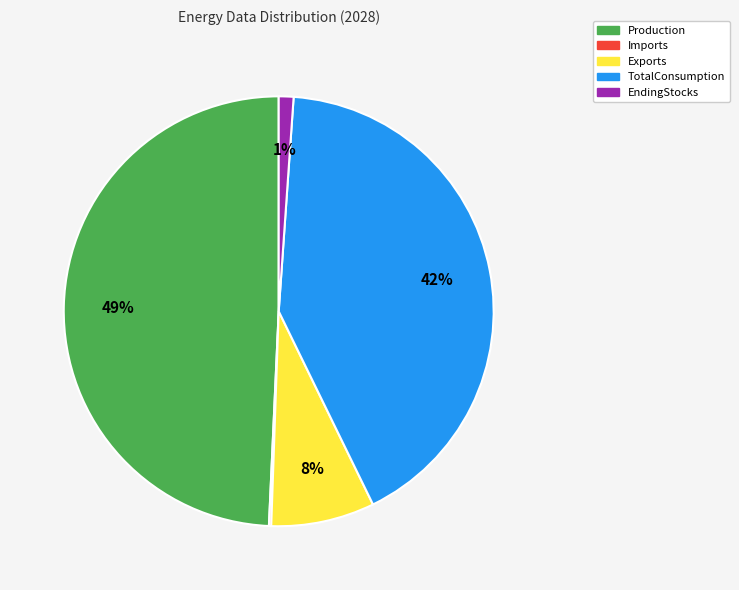

Which slice is the largest?

Production